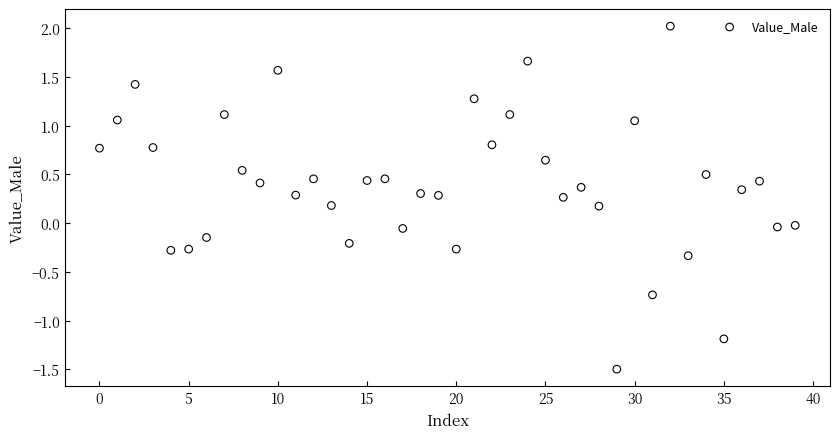

What is the range of Y values (max minus min)?

3.5